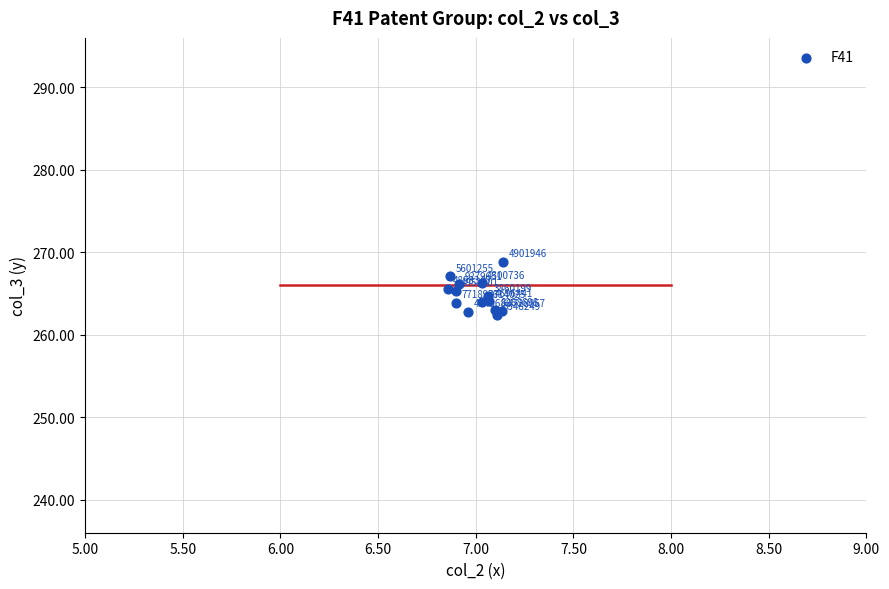

What Y value in the scatter plot is closest to 265?

265.3